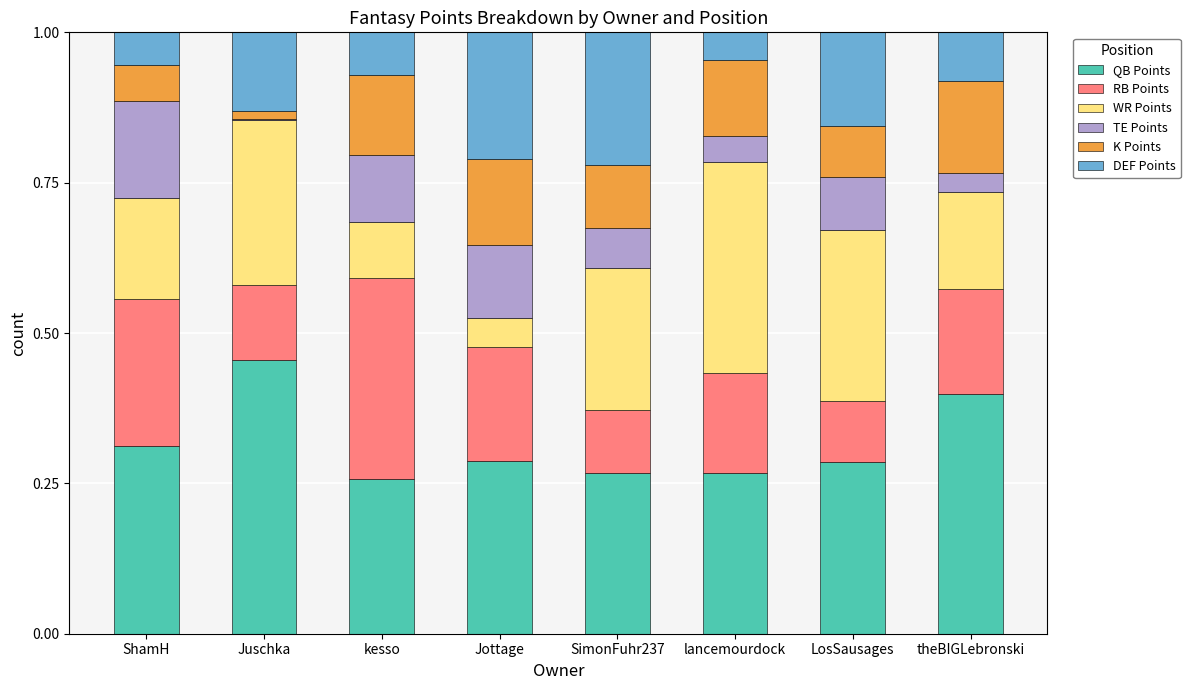

At which label does QB Points reach its peak?

Juschka